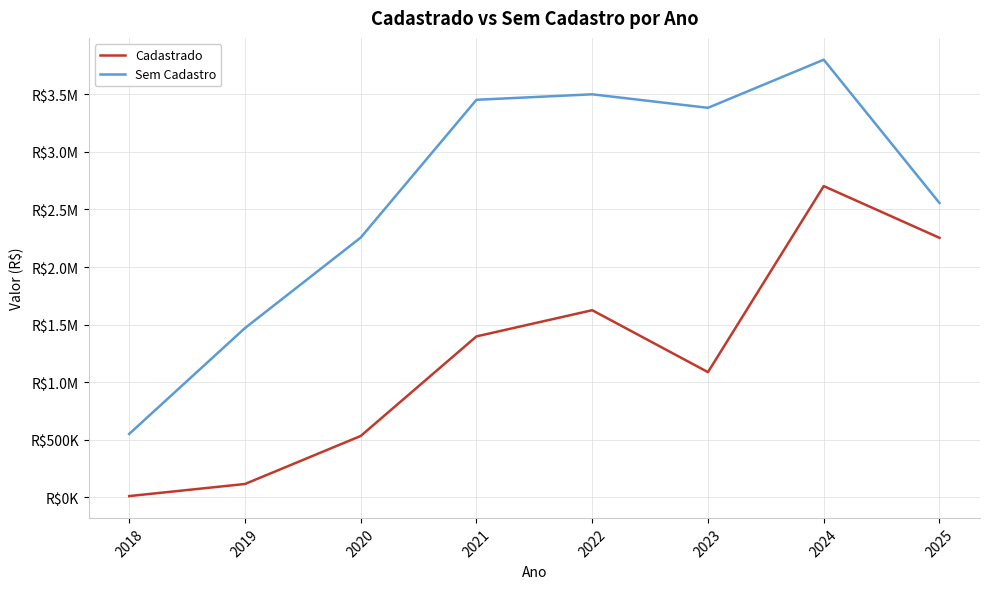

What is the value of the Sem Cadastro point at the 3rd from the left?

2255888.8